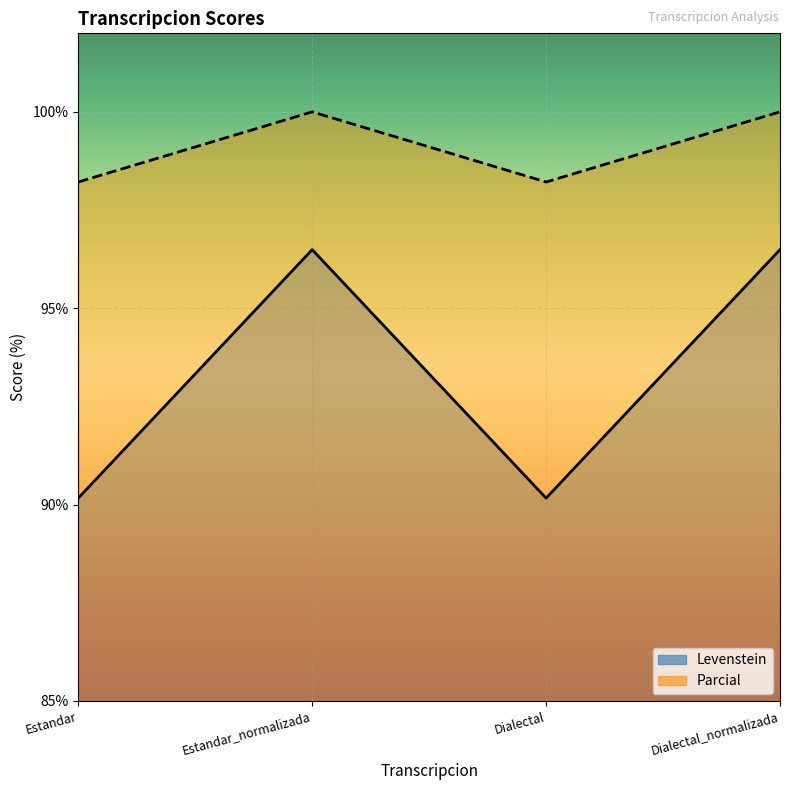

Reading left to right, what are all the values shown in this chart?

Levenstein: 90.2	96.5	90.2	96.5
Parcial: 98.2	100.0	98.2	100.0